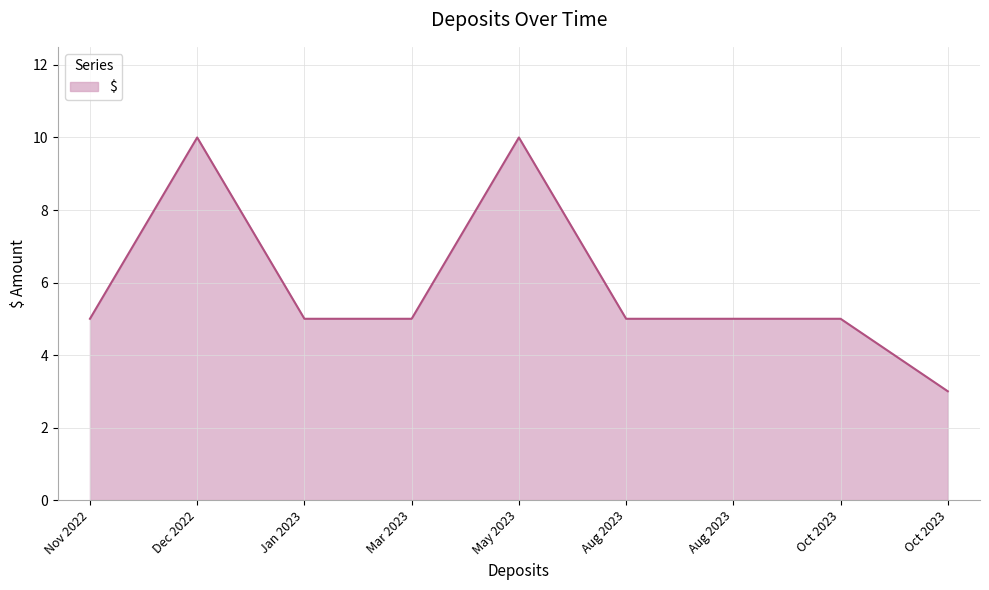

Reading right to left, extract all data points from this chart.

21/10/2023=3	2023-10-04=5	2023-08-03=5	28/1/2023=5	2023-08-01=5	2023-05-01=10	2023-03-01=5	28/12/2022=10	24/11/2022=5